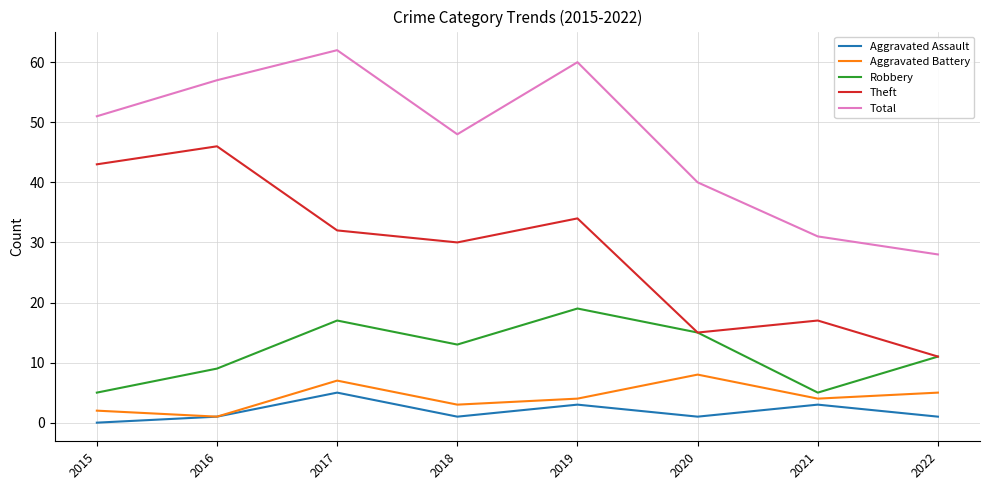

Reading left to right, extract all data points from this chart.

Aggravated Assault: 2015=0	2016=1	2017=5	2018=1	2019=3	2020=1	2021=3	2022=1
Aggravated Battery: 2015=2	2016=1	2017=7	2018=3	2019=4	2020=8	2021=4	2022=5
Robbery: 2015=5	2016=9	2017=17	2018=13	2019=19	2020=15	2021=5	2022=11
Theft: 2015=43	2016=46	2017=32	2018=30	2019=34	2020=15	2021=17	2022=11
Total: 2015=51	2016=57	2017=62	2018=48	2019=60	2020=40	2021=31	2022=28